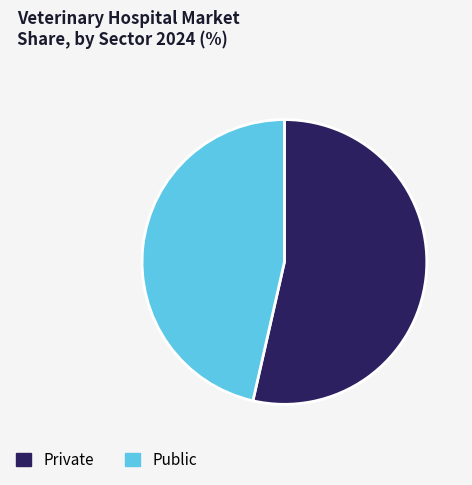

Count the number of slices in the pie.

2